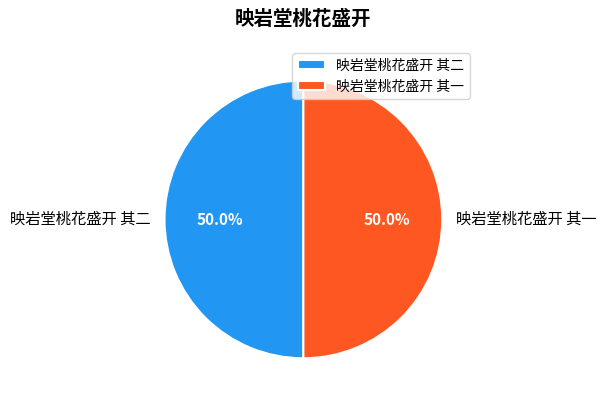

What is the ratio of the value at 映岩堂桃花盛开 其二 to the value at 映岩堂桃花盛开 其一?

1.0